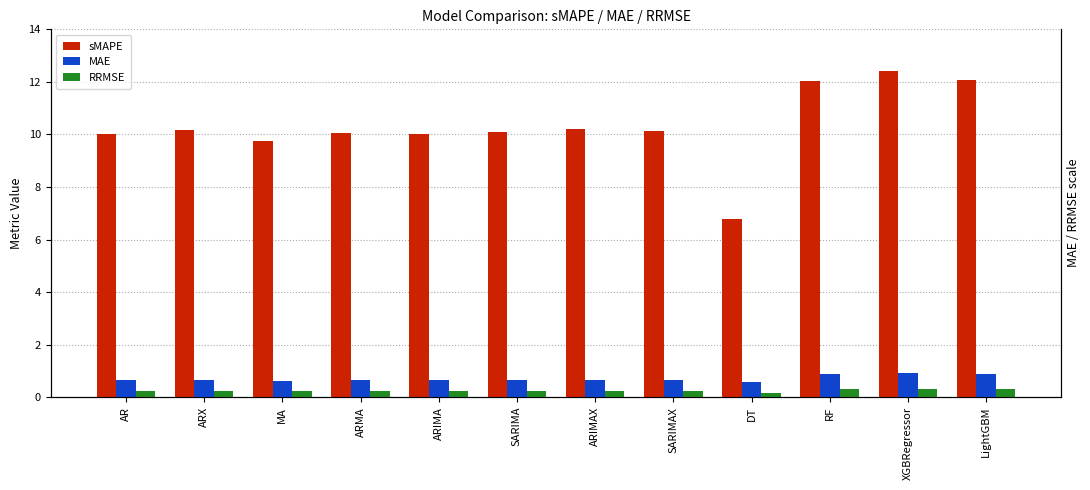

Rank the series by their maximum value, from lowest to highest.

RRMSE, MAE, sMAPE